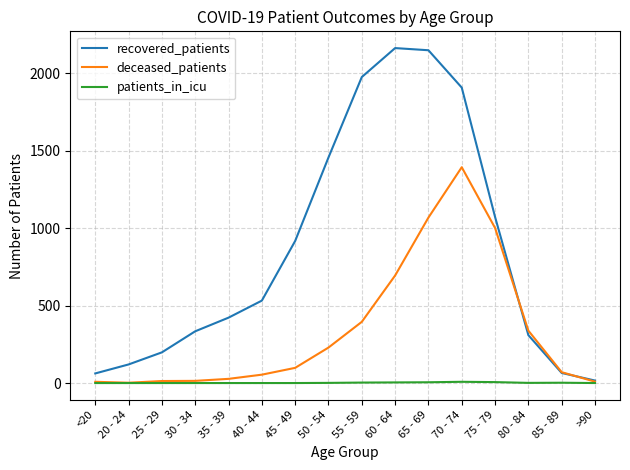

What position from the right is 25 - 29?

14